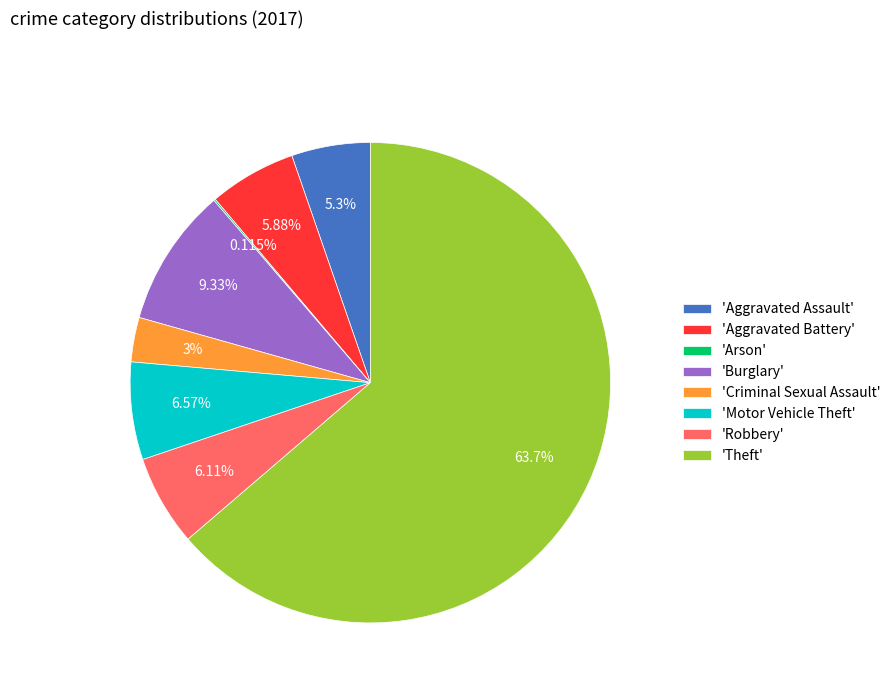

What is the majority slice?

'Theft'